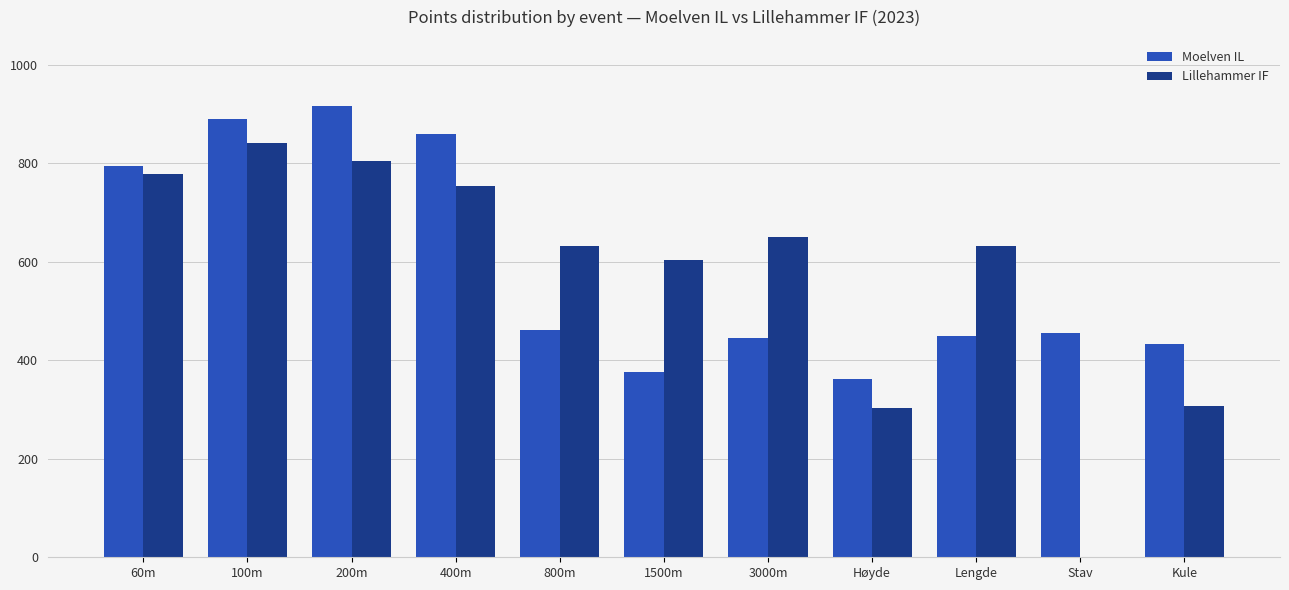

Where does the Moelven IL series first go above 456?

60m